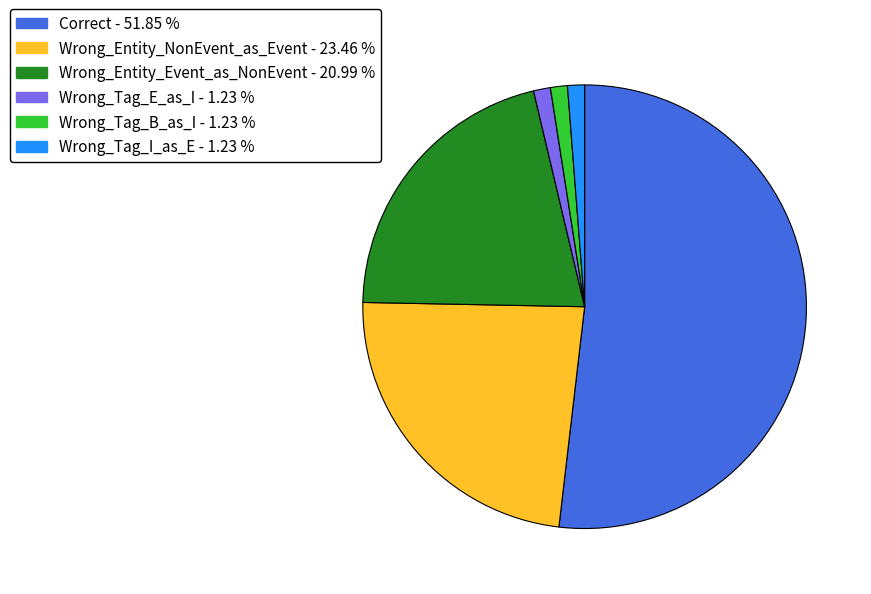

Which slice represents more than half of the pie?

Correct